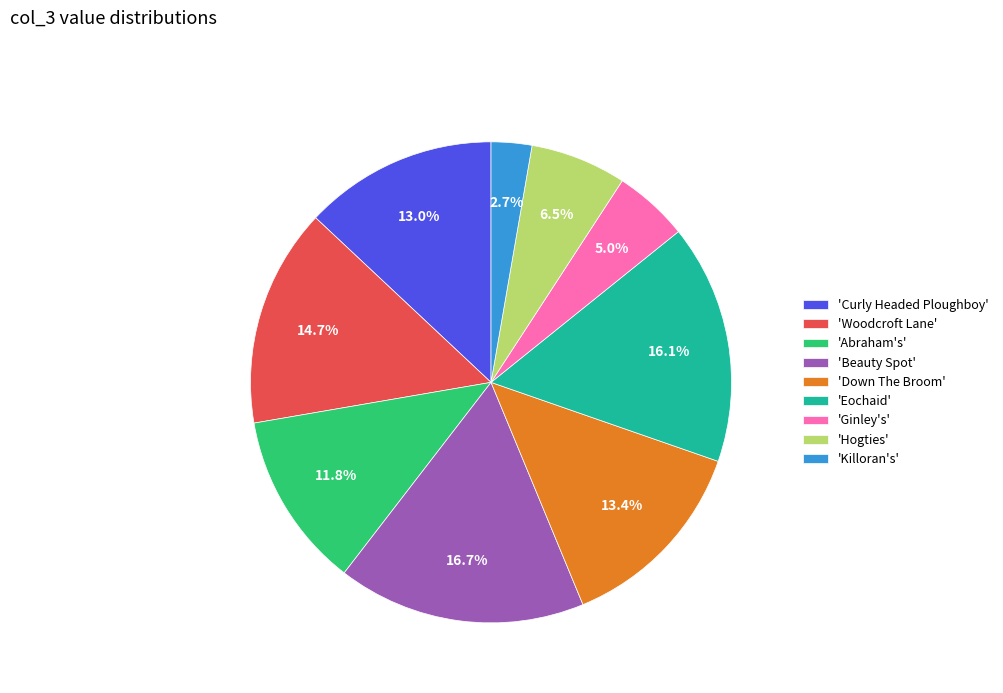

Is 'Abraham's' the majority of the pie?

No